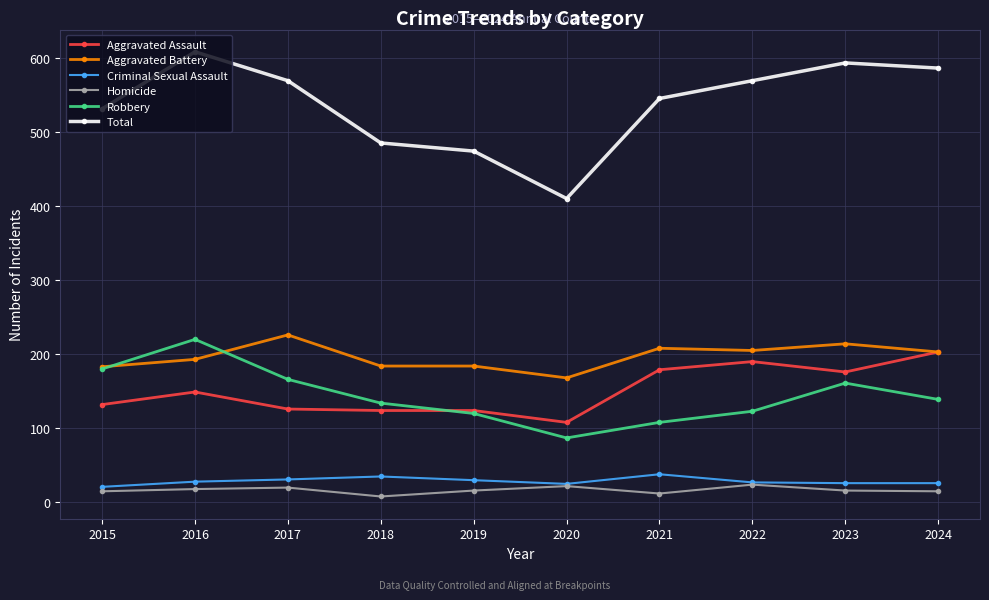

True or false: Homicide and Total intersect in this chart.

False